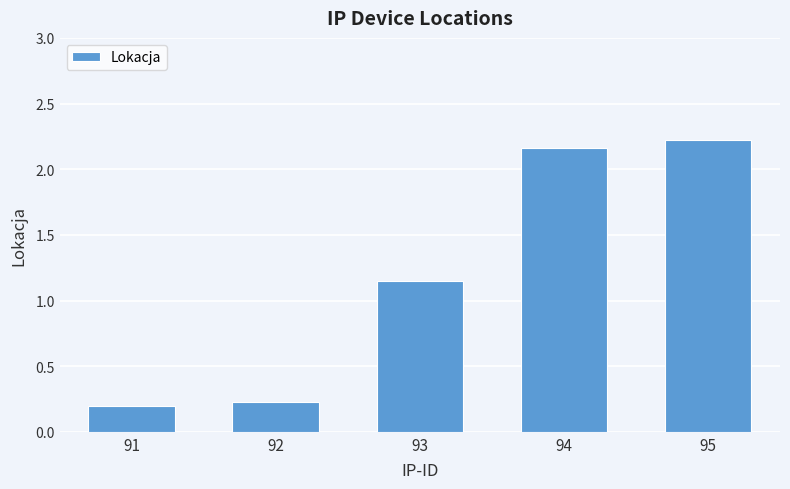

At which label does the data first exceed 1?

93